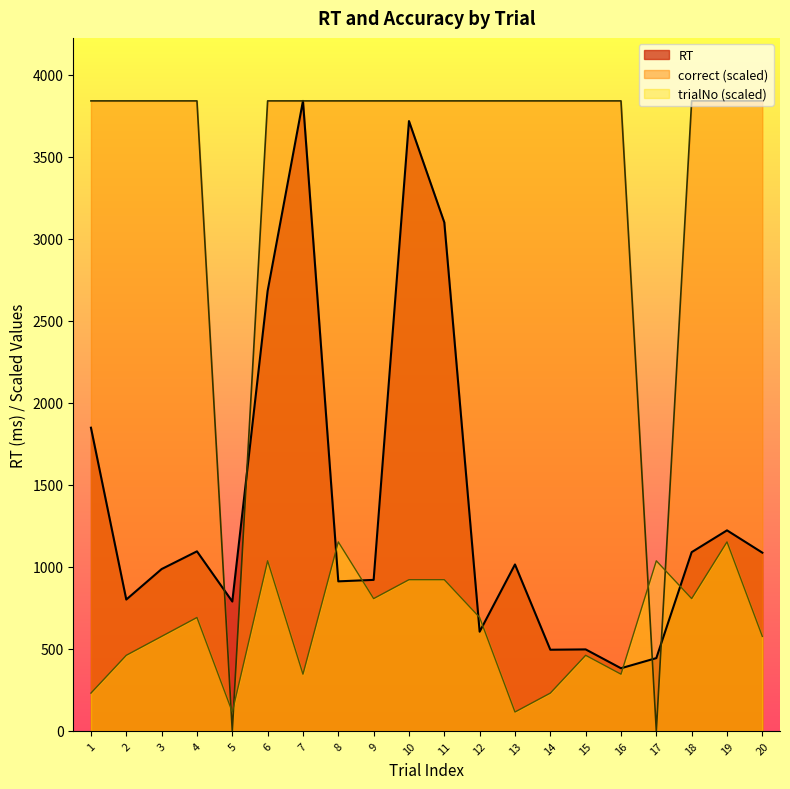

Which series has the largest total across all categories?

correct (scaled)